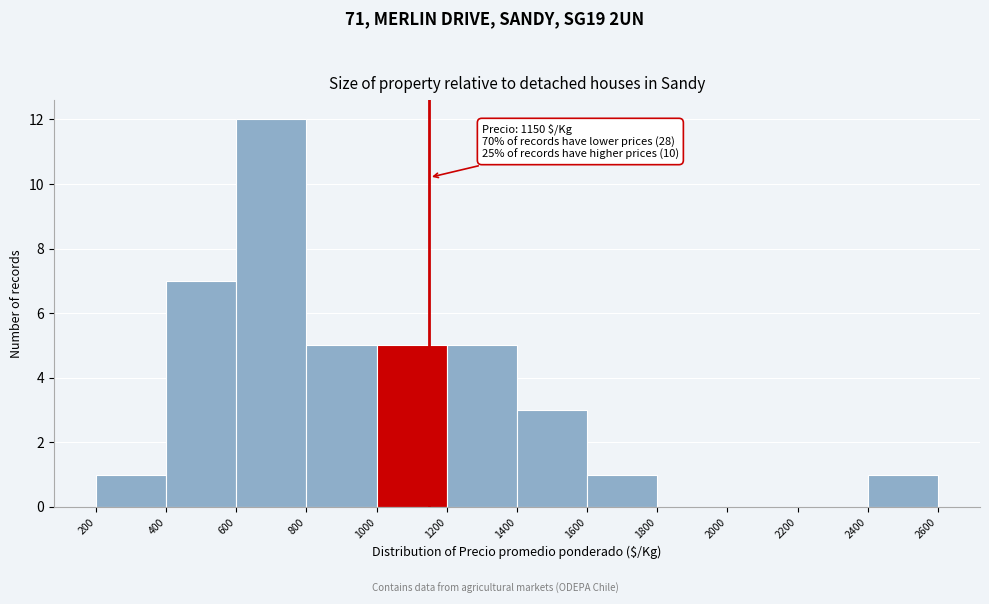

Over which range of the x-axis is the bar tallest?

600 to 800